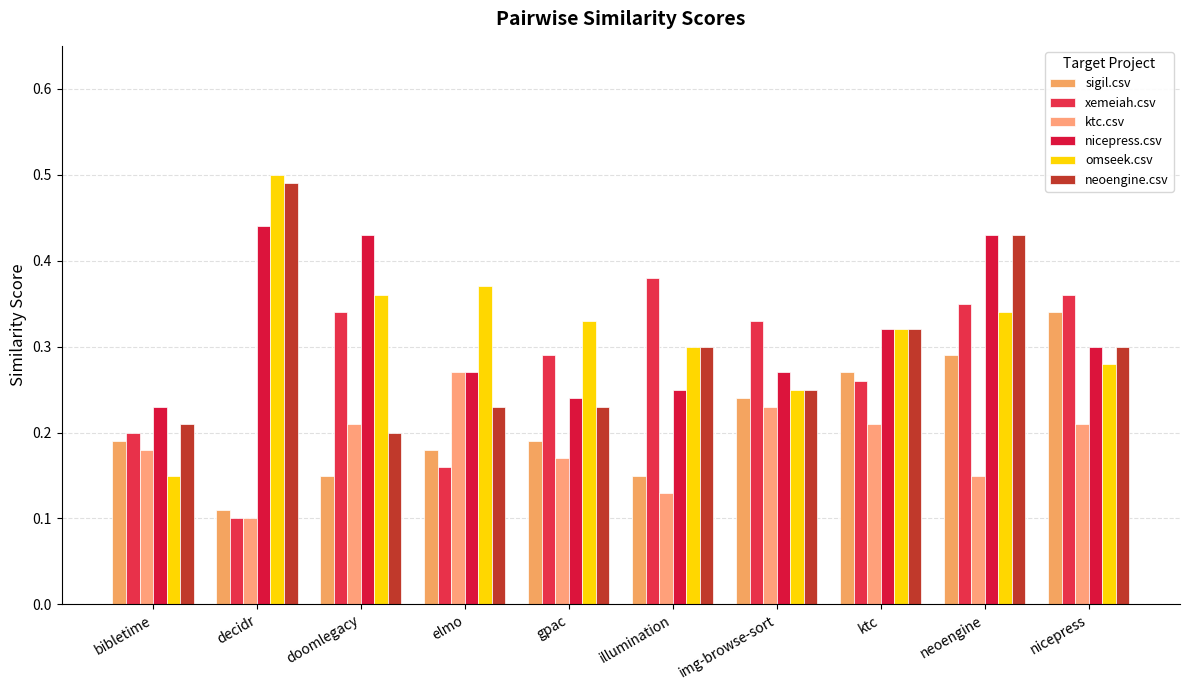

What position from the right is neoengine?

2